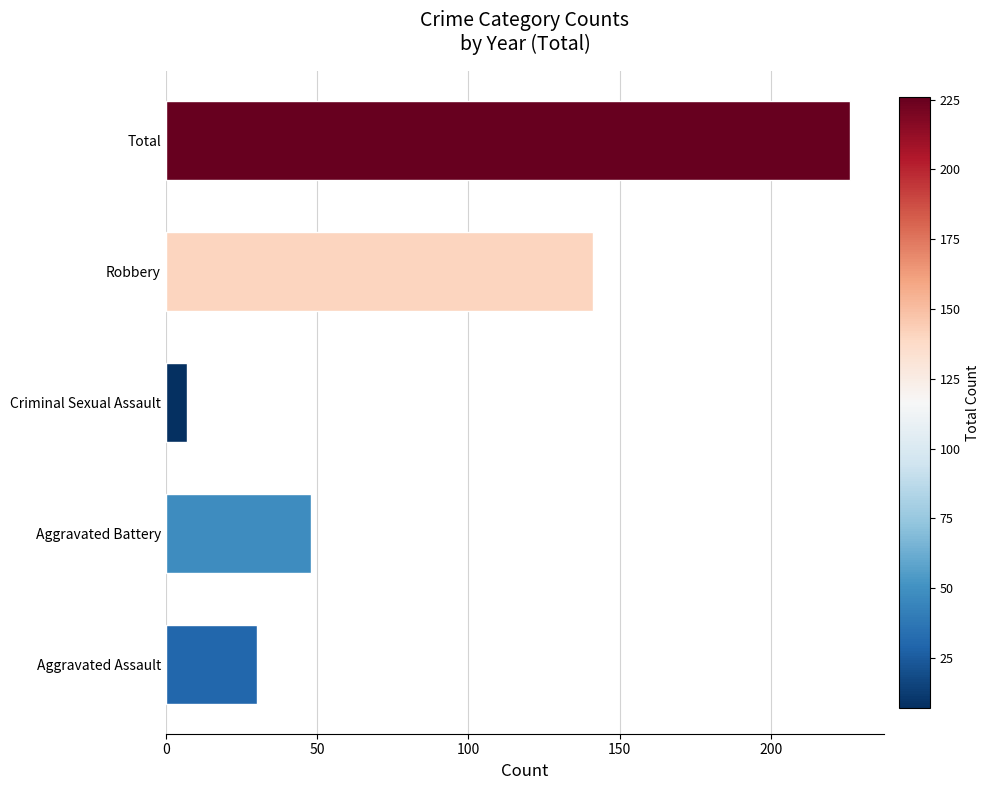

Reading bottom to top, transcribe all the data shown in this chart.

30	48	7	141	226